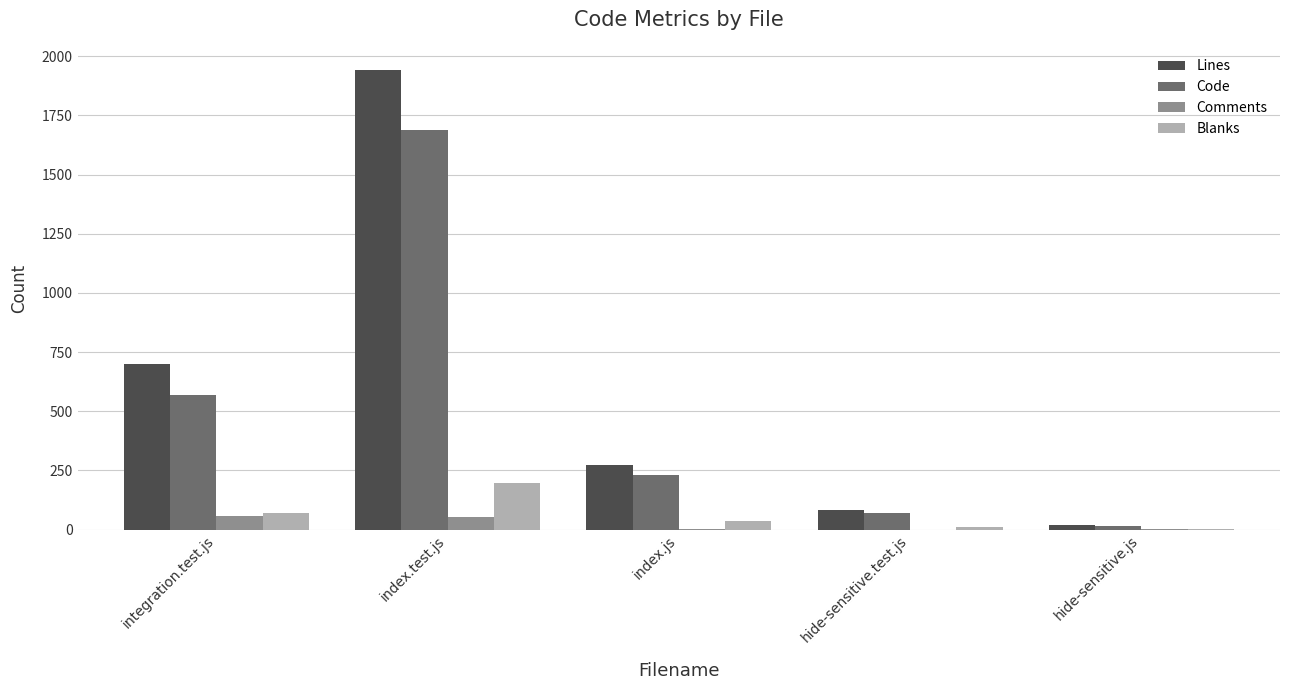

Which series has the largest total across all categories?

Lines